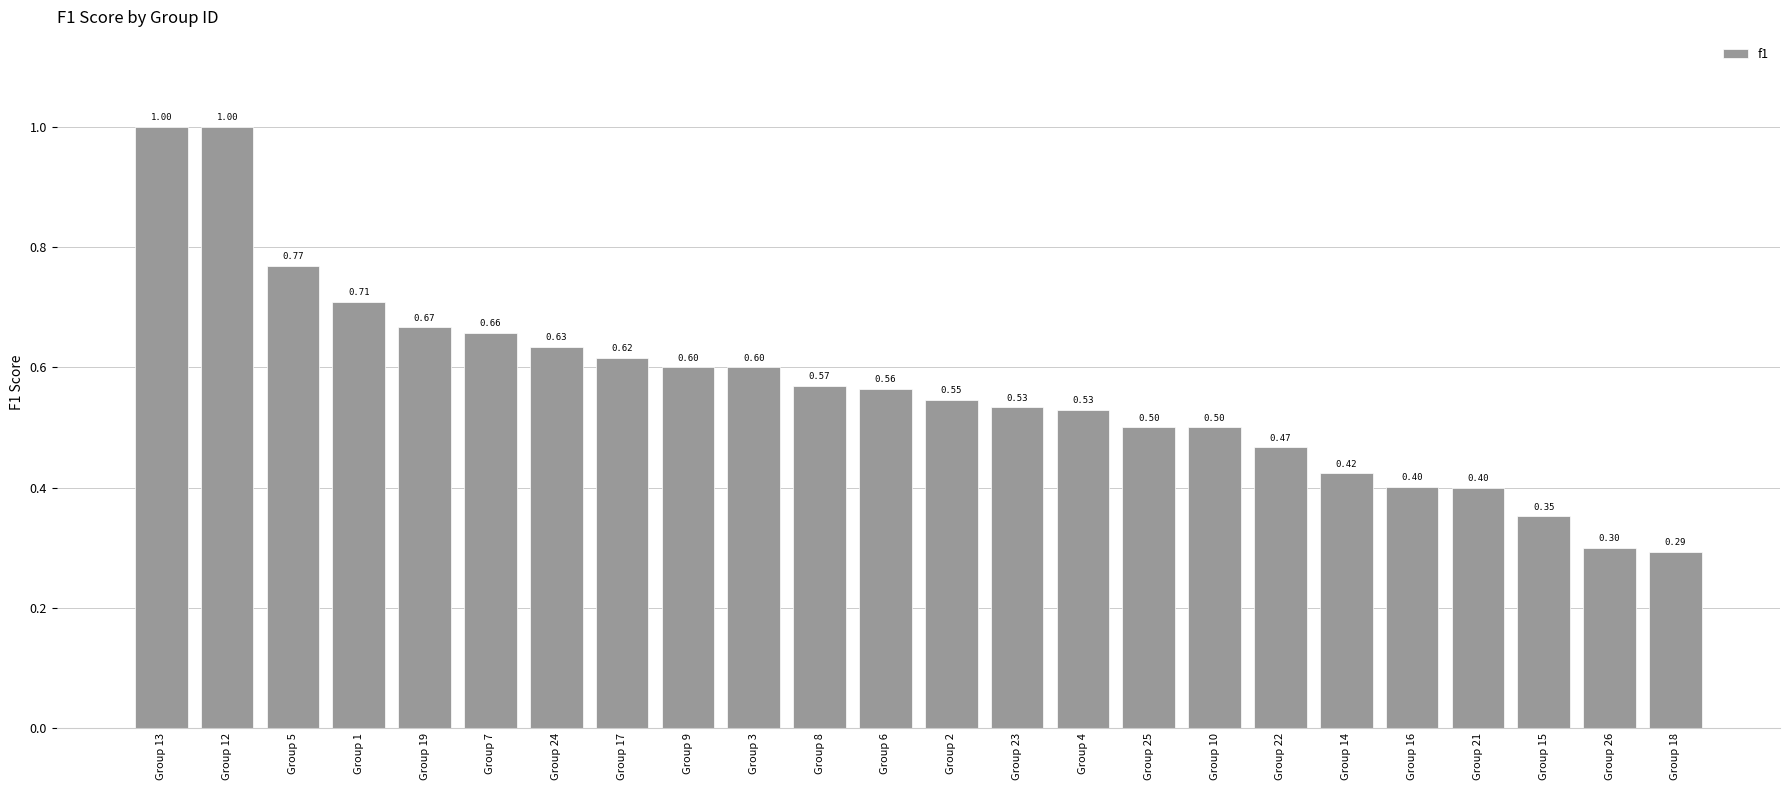

What is the difference between the values at Group 22 and Group 13?

0.5